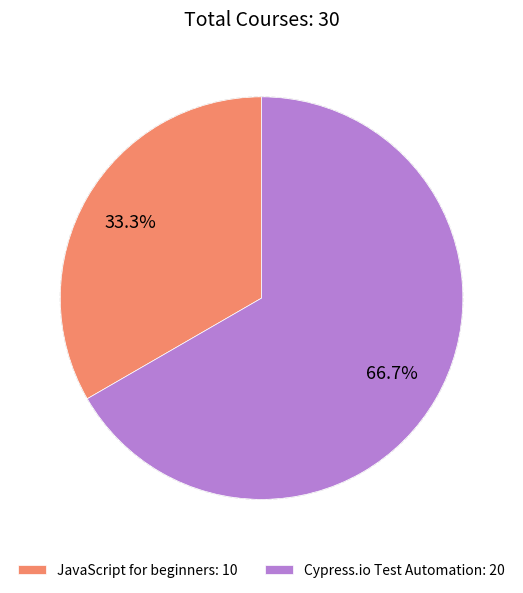

What is the largest slice in the pie chart?

Cypress.io Test Automation